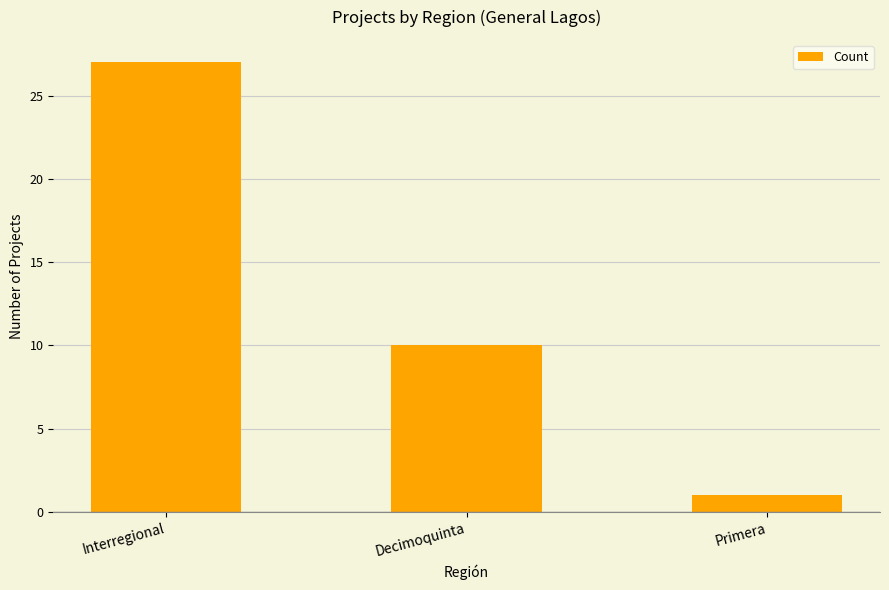

Reading left to right, extract all data points from this chart.

Interregional=27	Decimoquinta=10	Primera=1